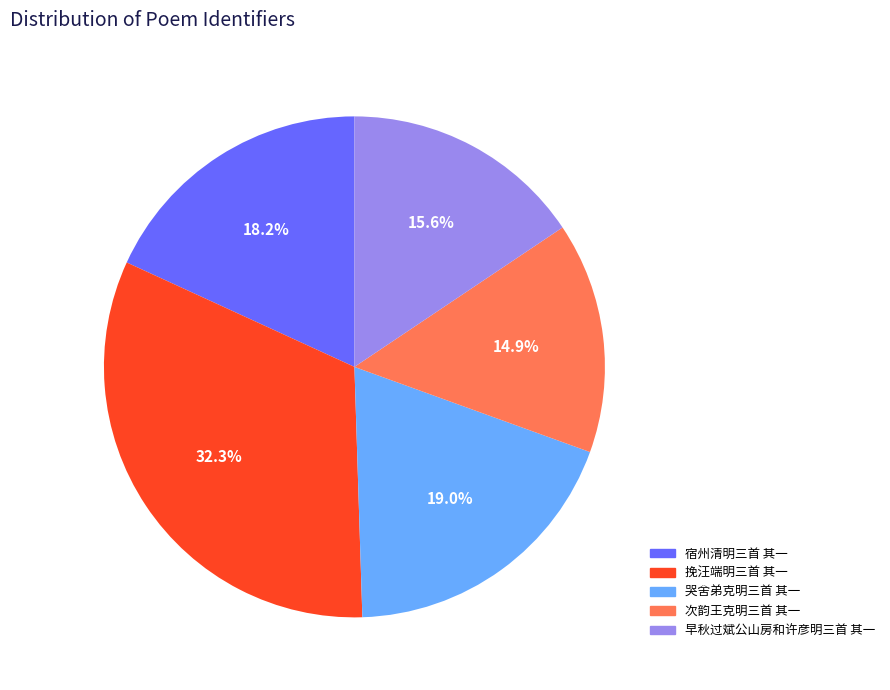

What is the largest slice in the pie chart?

挽汪端明三首 其一